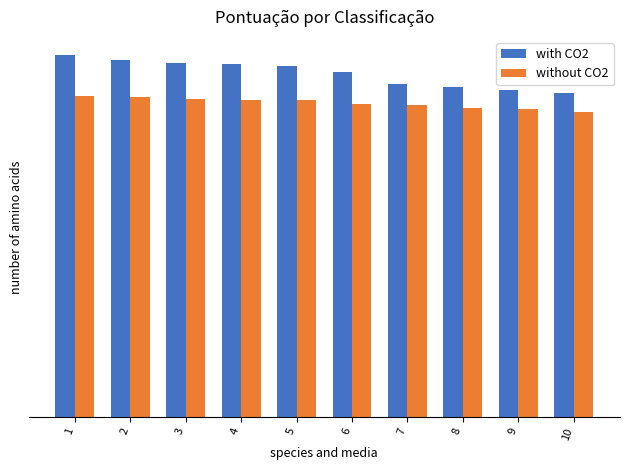

What are all the series names shown in the legend?

with CO2, without CO2